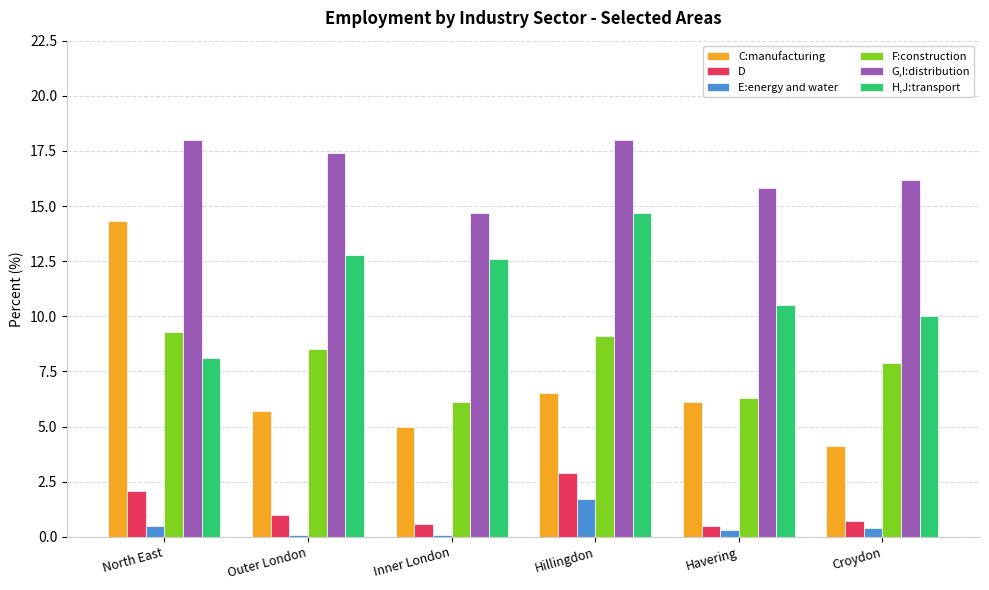

Which series changed the most between North East and Outer London?

C:manufacturing